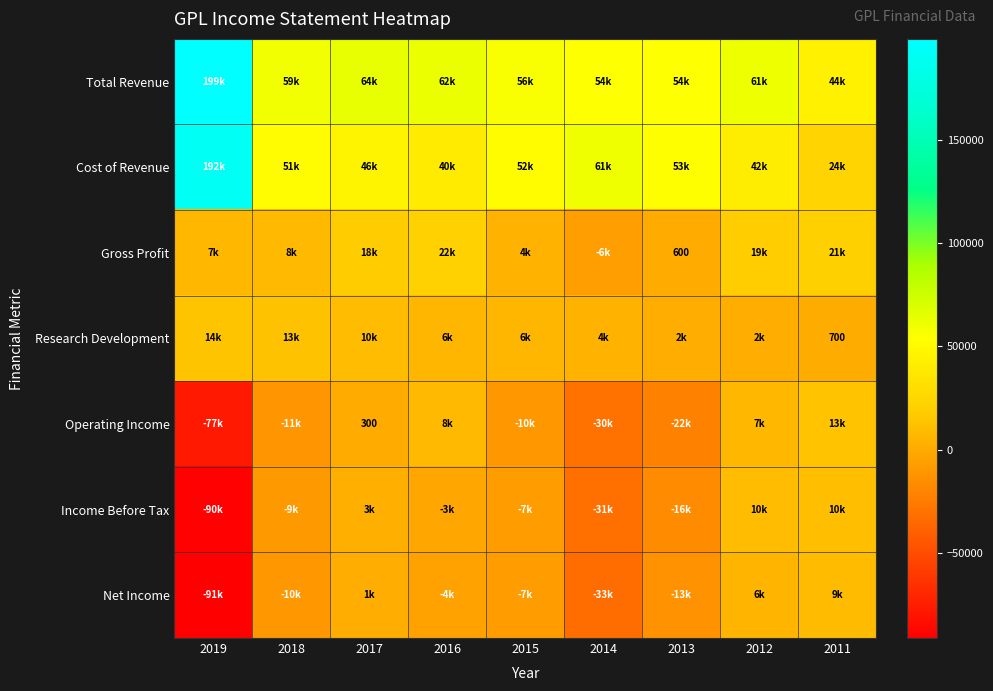

The Total Revenue series shows 16065 at 2012. True or false?

False